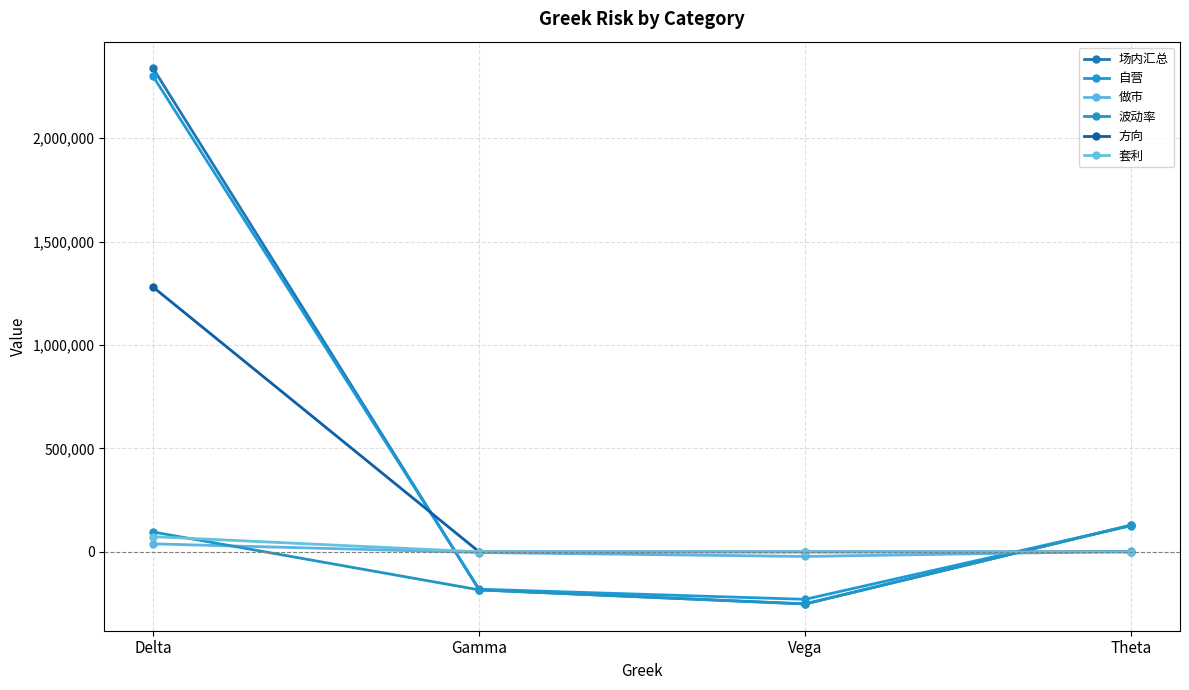

What is the label of the 1st point from the right?

Theta